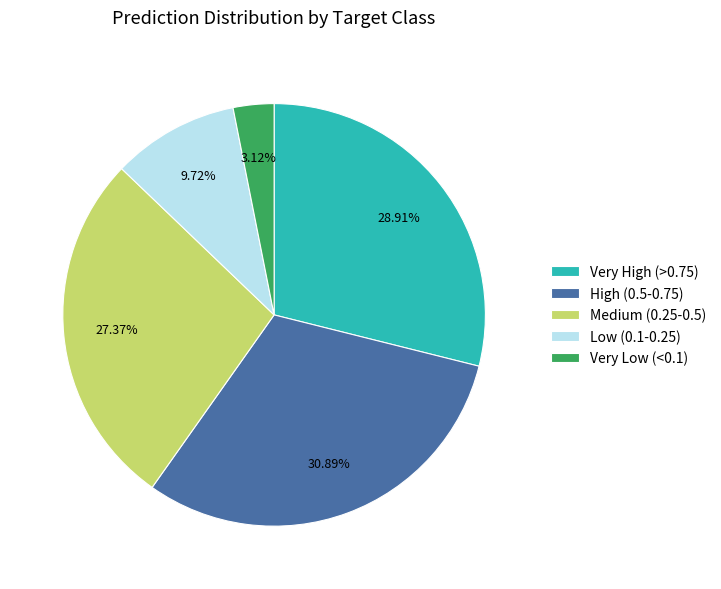

What is the ratio of the value at Medium (0.25-0.5) to the value at Very High (>0.75)?

0.9